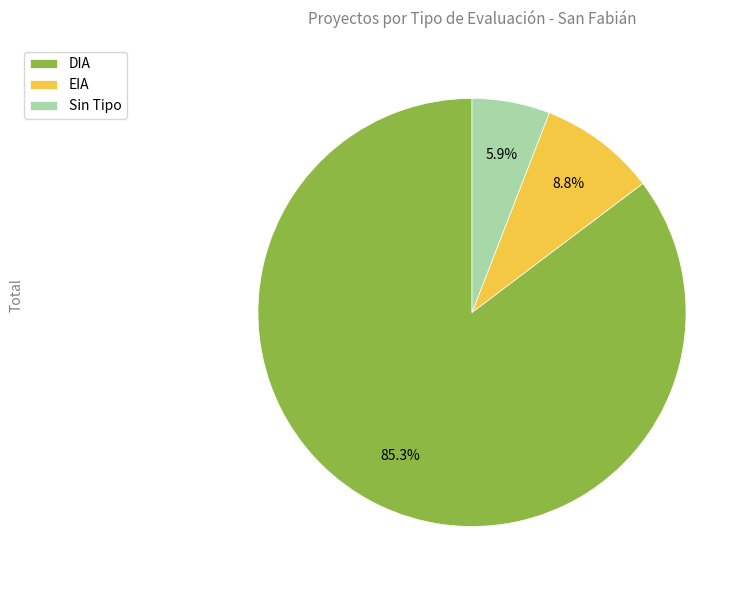

What portion of the pie excludes DIA?

14.7%